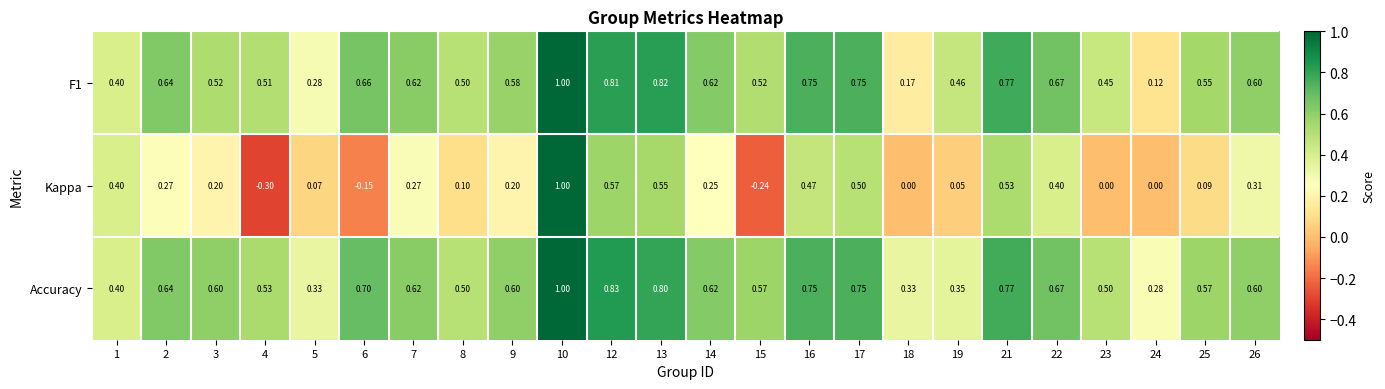

Count the number of data series in this chart.

3